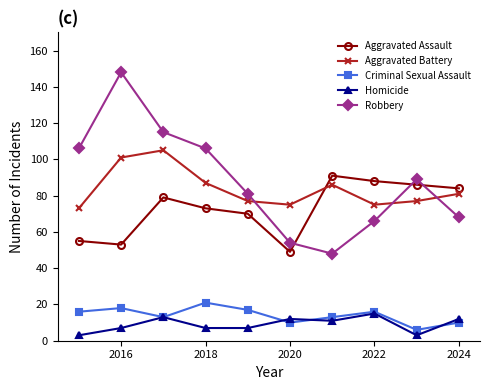

How many interior local valleys does the Aggravated Battery series have?

2